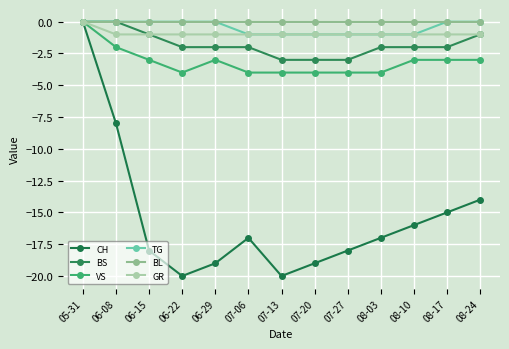

How many data points does each series have?

13